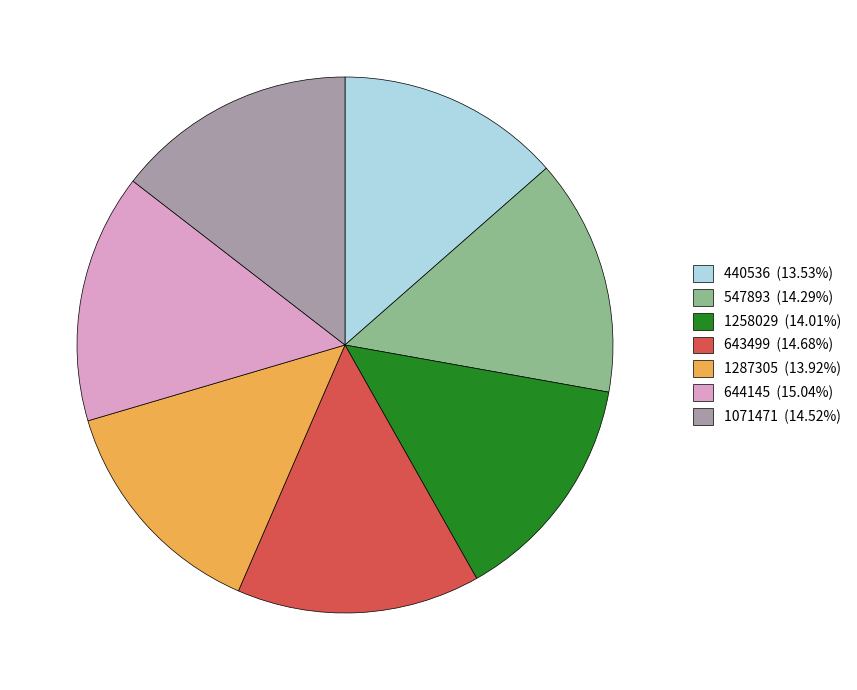

How many segments does this pie chart have?

7